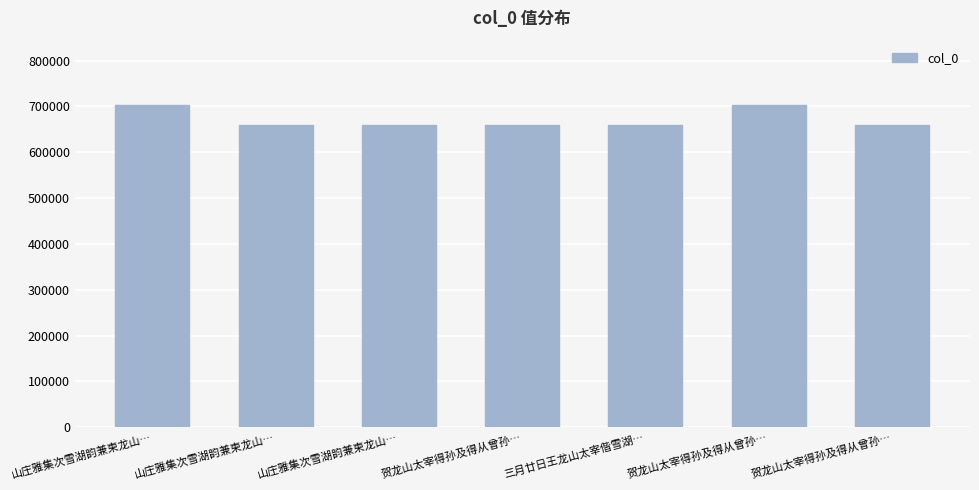

How many values are below 660277?

3